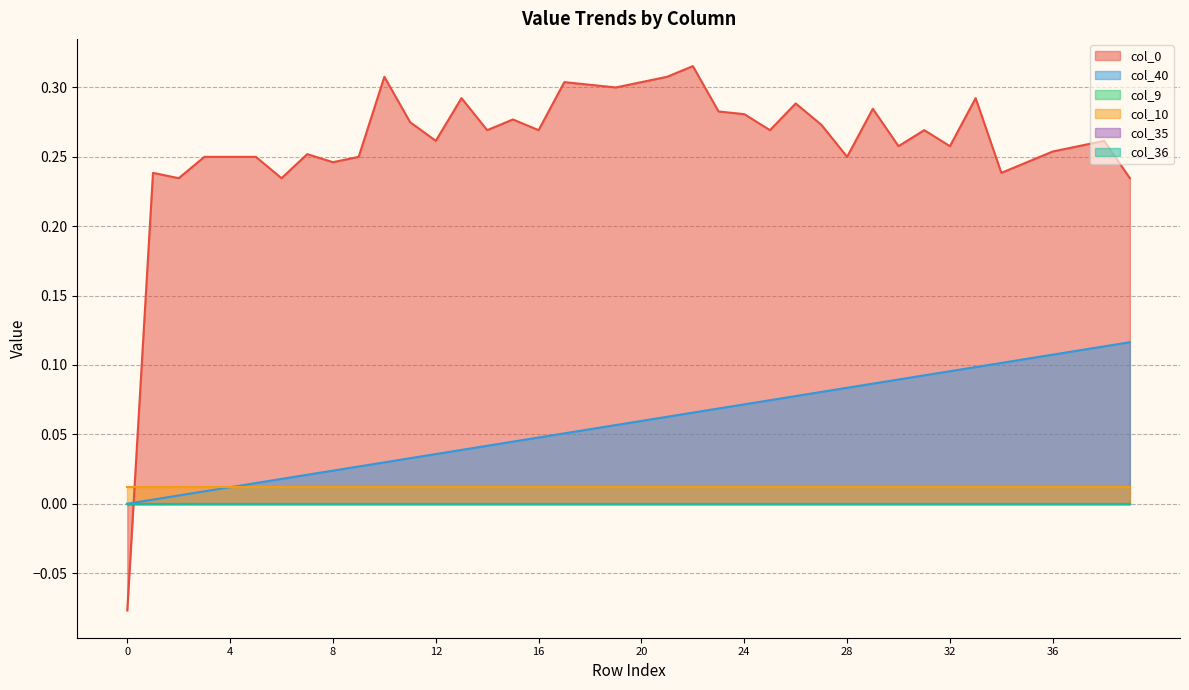

Reading right to left, transcribe all the data shown in this chart.

col_40: 39=0.1	38=0.1	37=0.1	36=0.1	35=0.1	34=0.1	33=0.1	32=0.1	31=0.1	30=0.1	29=0.1	28=0.1	27=0.1	26=0.1	25=0.1	24=0.1	23=0.1	22=0.1	21=0.1	20=0.1	19=0.1	18=0.1	17=0.1	16=0.0	15=0.0	14=0.0	13=0.0	12=0.0	11=0.0	10=0.0	9=0.0	8=0.0	7=0.0	6=0.0	5=0.0	4=0.0	3=0.0	2=0.0	1=0.0	0=0.0
col_9: 39=0.0	38=0.0	37=0.0	36=0.0	35=0.0	34=0.0	33=0.0	32=0.0	31=0.0	30=0.0	29=0.0	28=0.0	27=0.0	26=0.0	25=0.0	24=0.0	23=0.0	22=0.0	21=0.0	20=0.0	19=0.0	18=0.0	17=0.0	16=0.0	15=0.0	14=0.0	13=0.0	12=0.0	11=0.0	10=0.0	9=0.0	8=0.0	7=0.0	6=0.0	5=0.0	4=0.0	3=0.0	2=0.0	1=0.0	0=0.0
col_10: 39=0.0	38=0.0	37=0.0	36=0.0	35=0.0	34=0.0	33=0.0	32=0.0	31=0.0	30=0.0	29=0.0	28=0.0	27=0.0	26=0.0	25=0.0	24=0.0	23=0.0	22=0.0	21=0.0	20=0.0	19=0.0	18=0.0	17=0.0	16=0.0	15=0.0	14=0.0	13=0.0	12=0.0	11=0.0	10=0.0	9=0.0	8=0.0	7=0.0	6=0.0	5=0.0	4=0.0	3=0.0	2=0.0	1=0.0	0=0.0
col_35: 39=0.0	38=0.0	37=0.0	36=0.0	35=0.0	34=0.0	33=0.0	32=0.0	31=0.0	30=0.0	29=0.0	28=0.0	27=0.0	26=0.0	25=0.0	24=0.0	23=0.0	22=0.0	21=0.0	20=0.0	19=0.0	18=0.0	17=0.0	16=0.0	15=0.0	14=0.0	13=0.0	12=0.0	11=0.0	10=0.0	9=0.0	8=0.0	7=0.0	6=0.0	5=0.0	4=0.0	3=0.0	2=0.0	1=0.0	0=0.0
col_36: 39=0.0	38=0.0	37=0.0	36=0.0	35=0.0	34=0.0	33=0.0	32=0.0	31=0.0	30=0.0	29=0.0	28=0.0	27=0.0	26=0.0	25=0.0	24=0.0	23=0.0	22=0.0	21=0.0	20=0.0	19=0.0	18=0.0	17=0.0	16=0.0	15=0.0	14=0.0	13=0.0	12=0.0	11=0.0	10=0.0	9=0.0	8=0.0	7=0.0	6=0.0	5=0.0	4=0.0	3=0.0	2=0.0	1=0.0	0=0.0
col_0: 39=0.2	38=0.3	37=0.3	36=0.3	35=0.2	34=0.2	33=0.3	32=0.3	31=0.3	30=0.3	29=0.3	28=0.2	27=0.3	26=0.3	25=0.3	24=0.3	23=0.3	22=0.3	21=0.3	20=0.3	19=0.3	18=0.3	17=0.3	16=0.3	15=0.3	14=0.3	13=0.3	12=0.3	11=0.3	10=0.3	9=0.2	8=0.2	7=0.3	6=0.2	5=0.2	4=0.2	3=0.2	2=0.2	1=0.2	0=-0.1